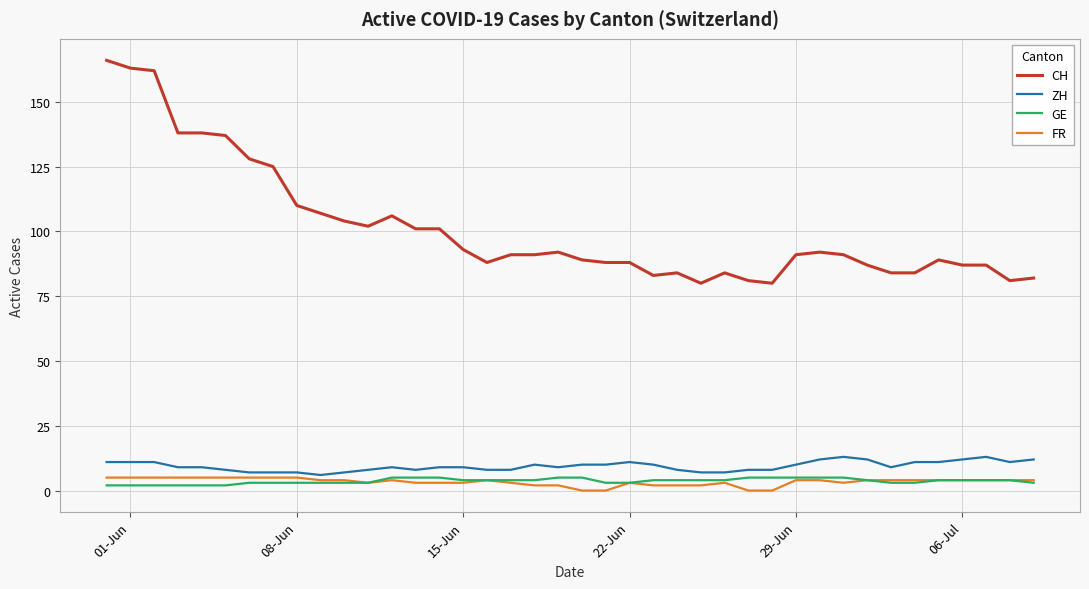

True or false: FR and CH intersect in this chart.

False